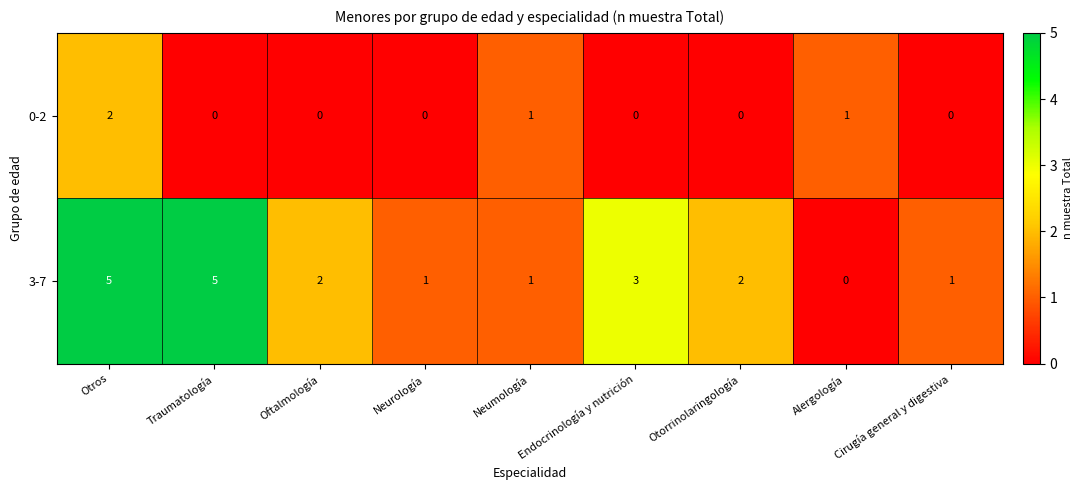

What is the greatest value displayed?

5